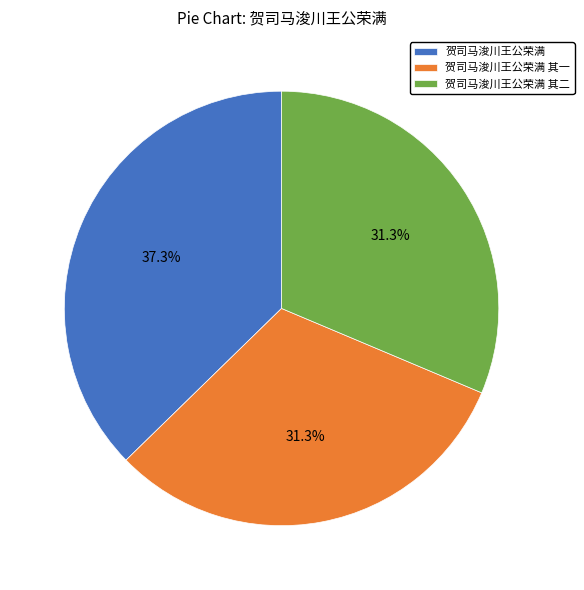

Does 贺司马浚川王公荣满 其一 represent more than half of the total?

No